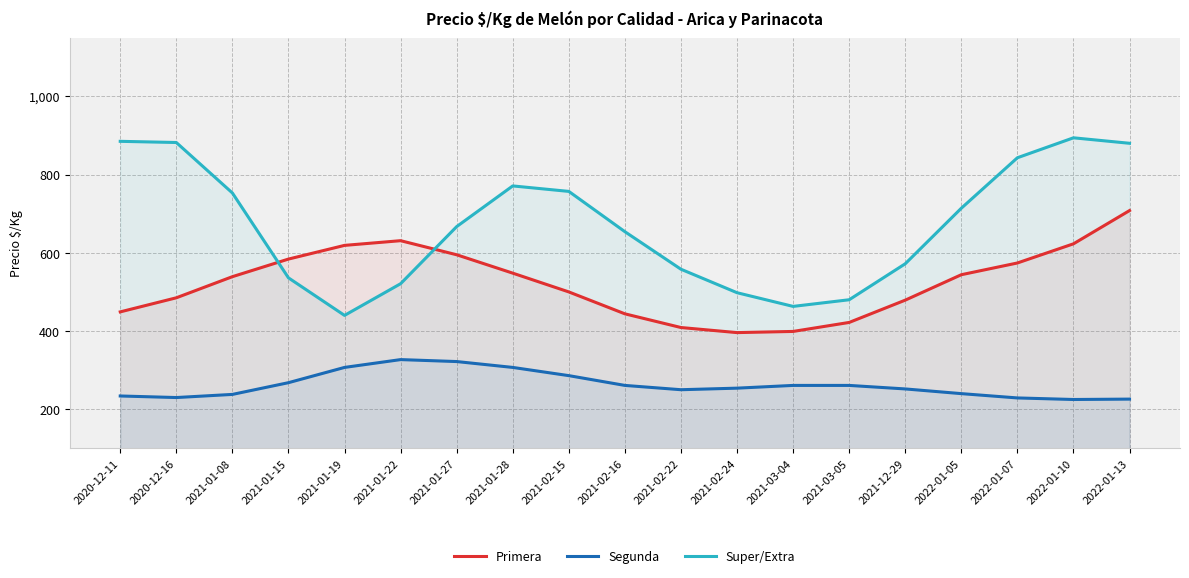

Where is the first local minimum for Primera?

2021-02-24